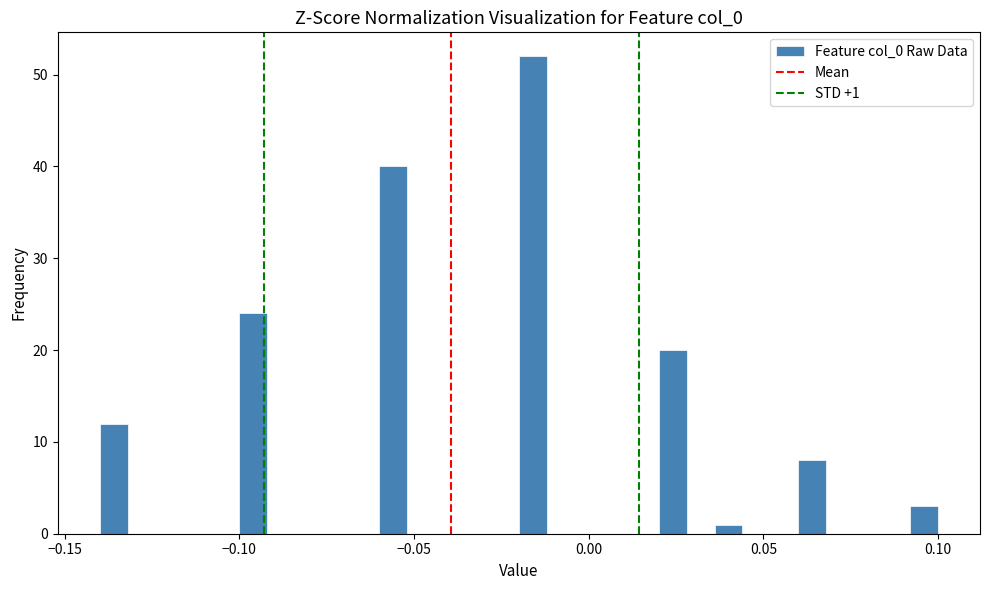

Around what value on the x-axis is the tallest bar? Give the approximate position of its centre, as read against the axis.

-0.015